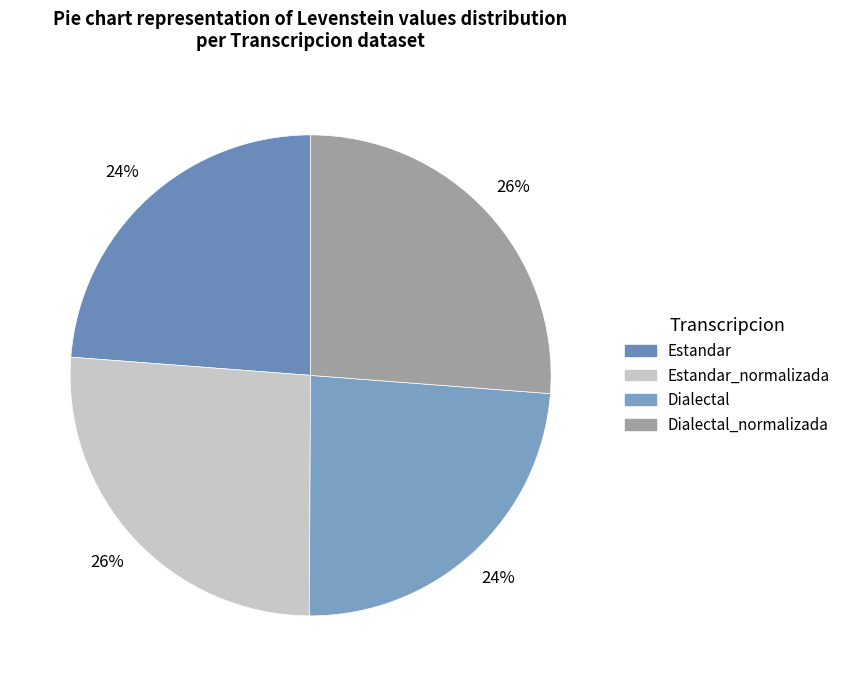

To the nearest percent, what is the average slice percentage?

25%